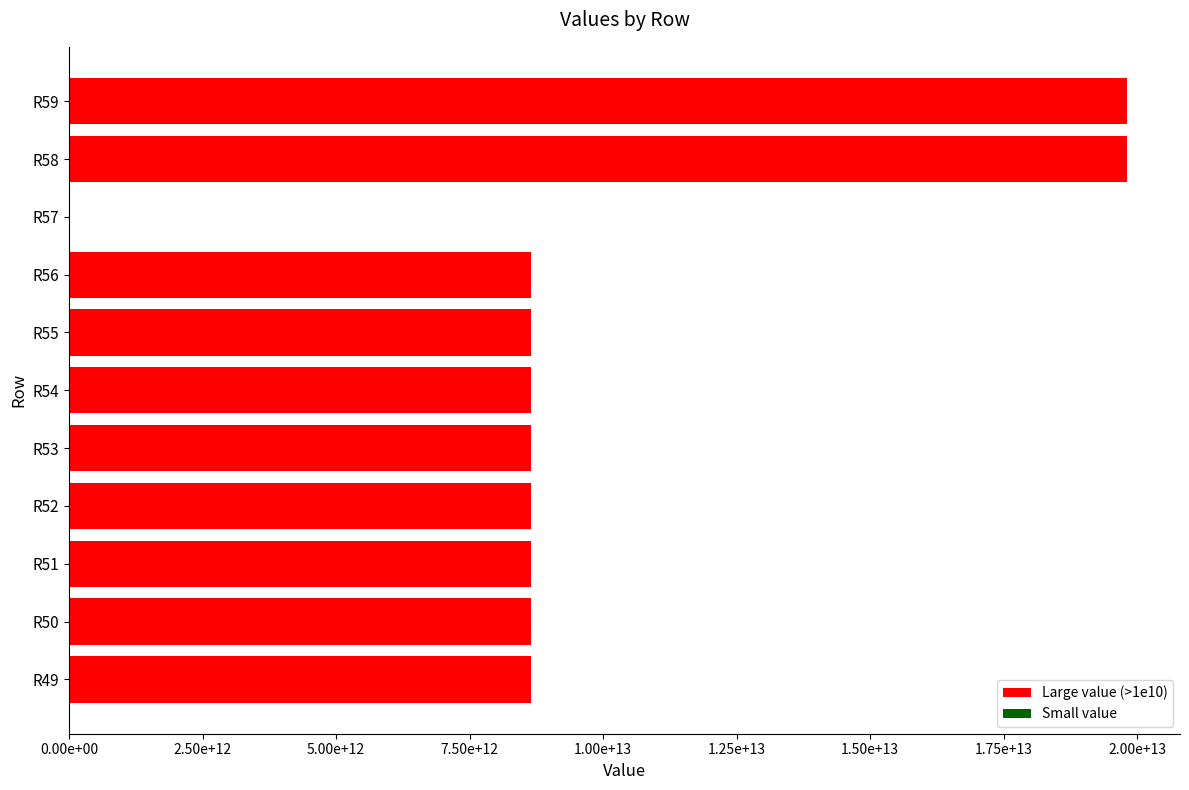

What is the sum of all values?

108876295248954.3